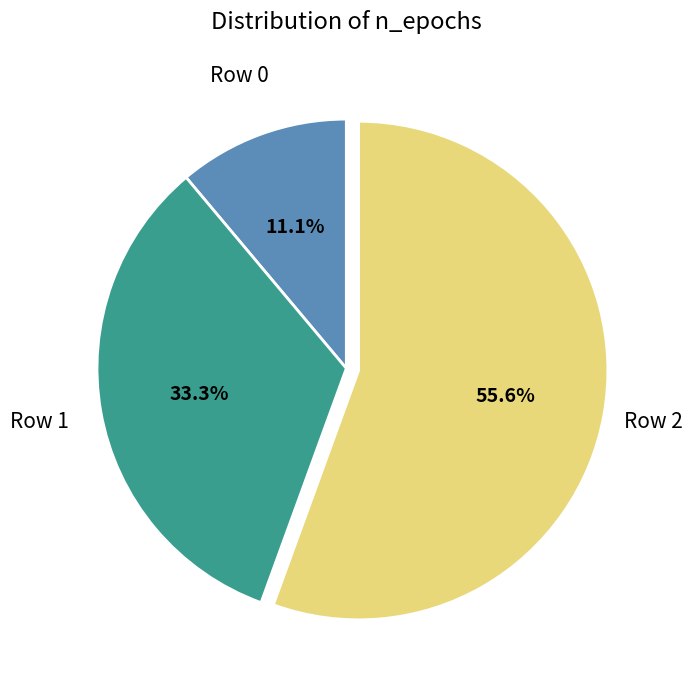

Does any single category account for the majority?

Yes